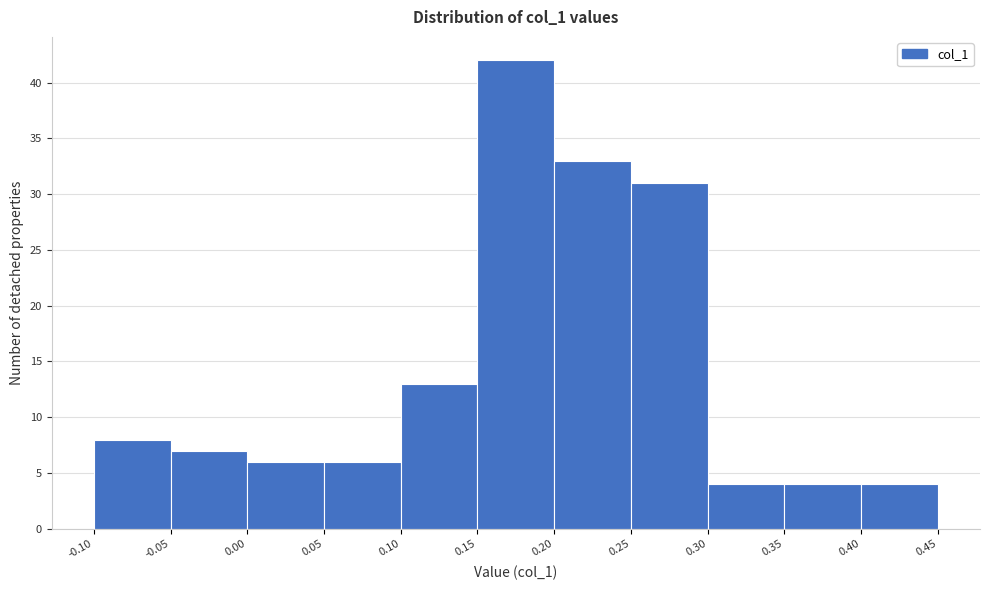

Reading left to right, list every bar in this chart as the range it spans on the x-axis followed by its height. The values are not printed on the chart, so give them approximately, as read against the axis.

-0.10 to -0.05: 8
-0.05 to 0.00: 7
0.00 to 0.05: 6
0.05 to 0.10: 6
0.10 to 0.15: 13
0.15 to 0.20: 42
0.20 to 0.25: 33
0.25 to 0.30: 31
0.30 to 0.35: 4
0.35 to 0.40: 4
0.40 to 0.45: 4